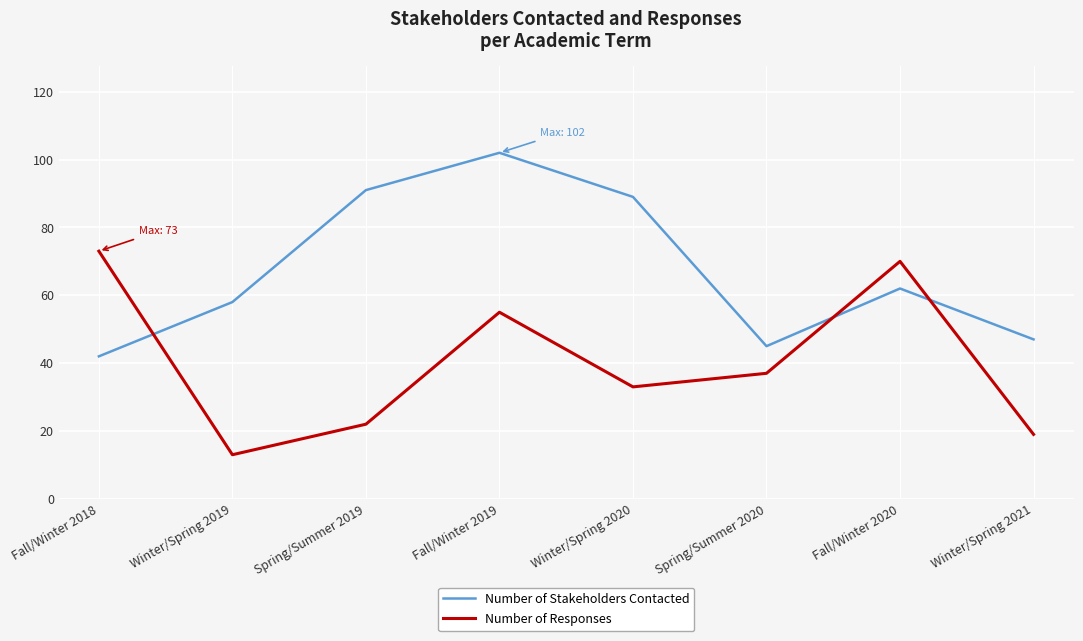

Rank the series by their average value, from lowest to highest.

Number of Responses, Number of Stakeholders Contacted